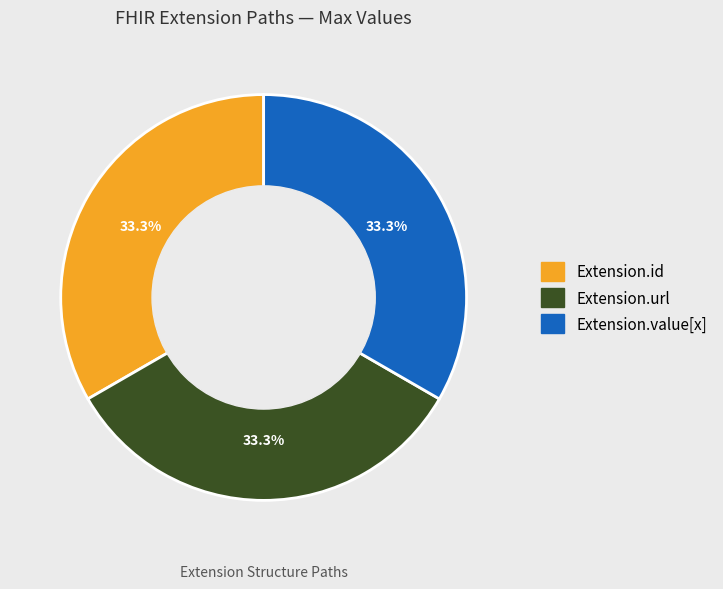

How many slices are in this pie chart?

3